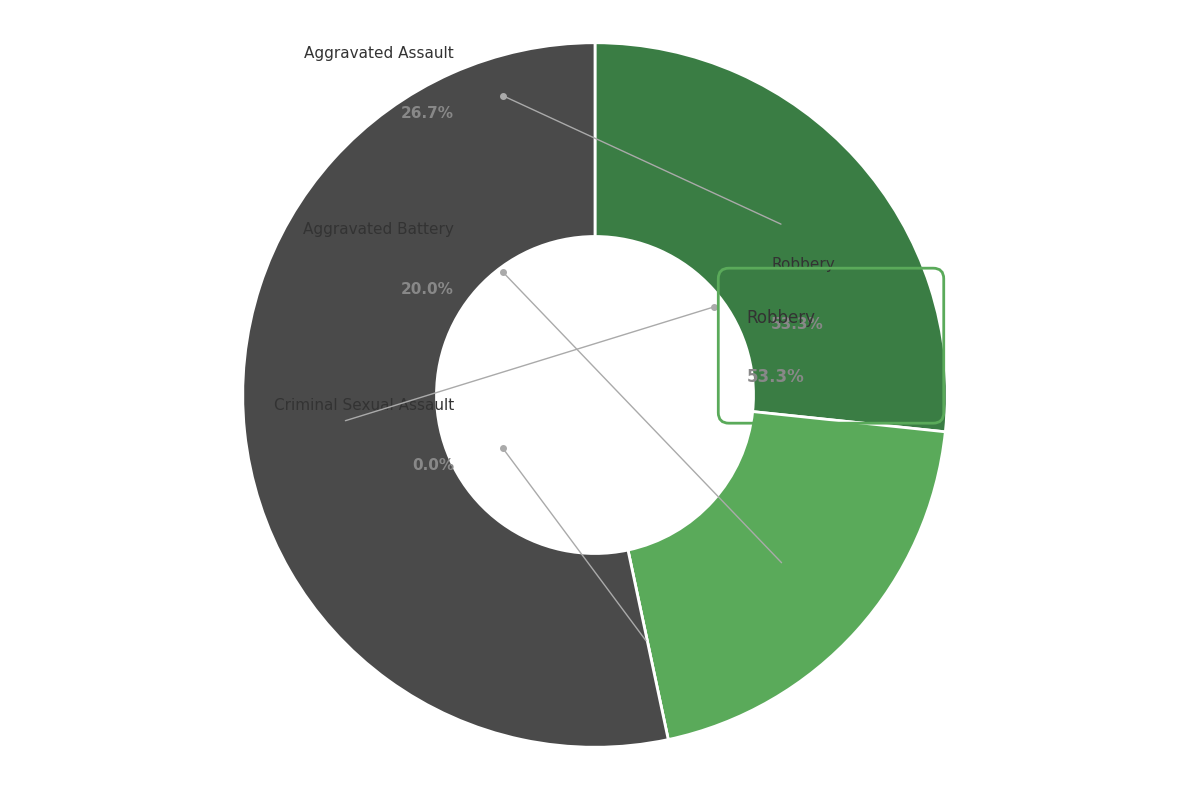

To the nearest percent, what is the combined percentage of Aggravated Assault and Aggravated Battery?

47%